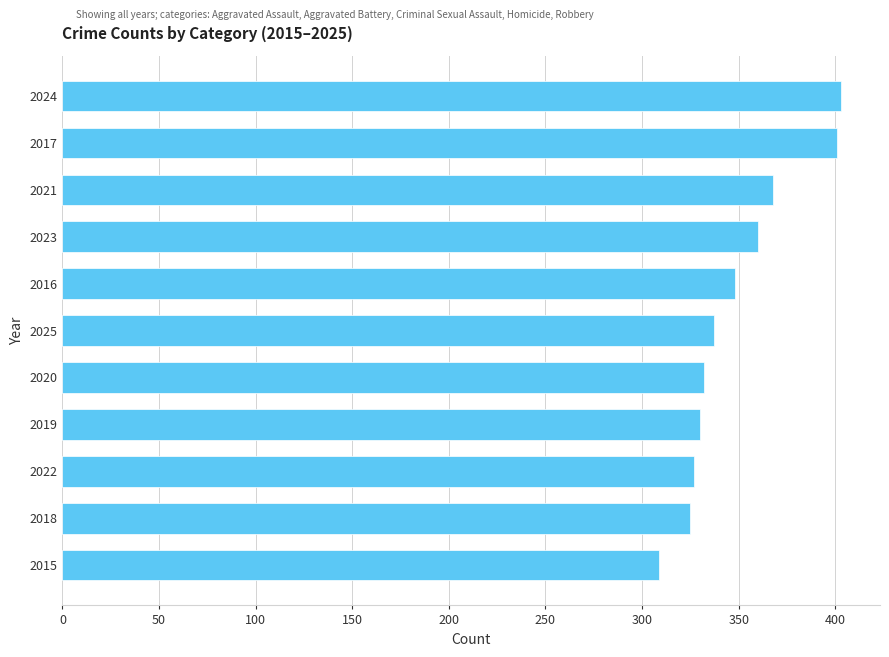

What is the sum of all values?

3840